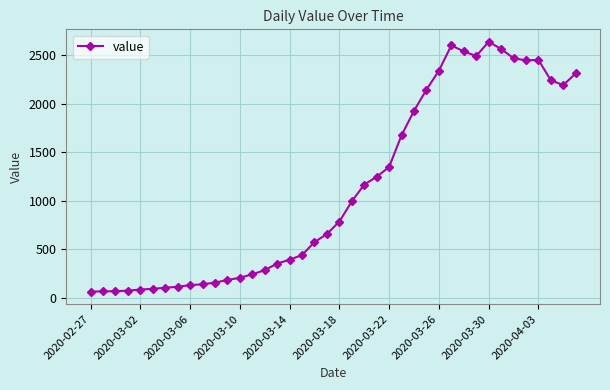

How many data points does each series have?

40